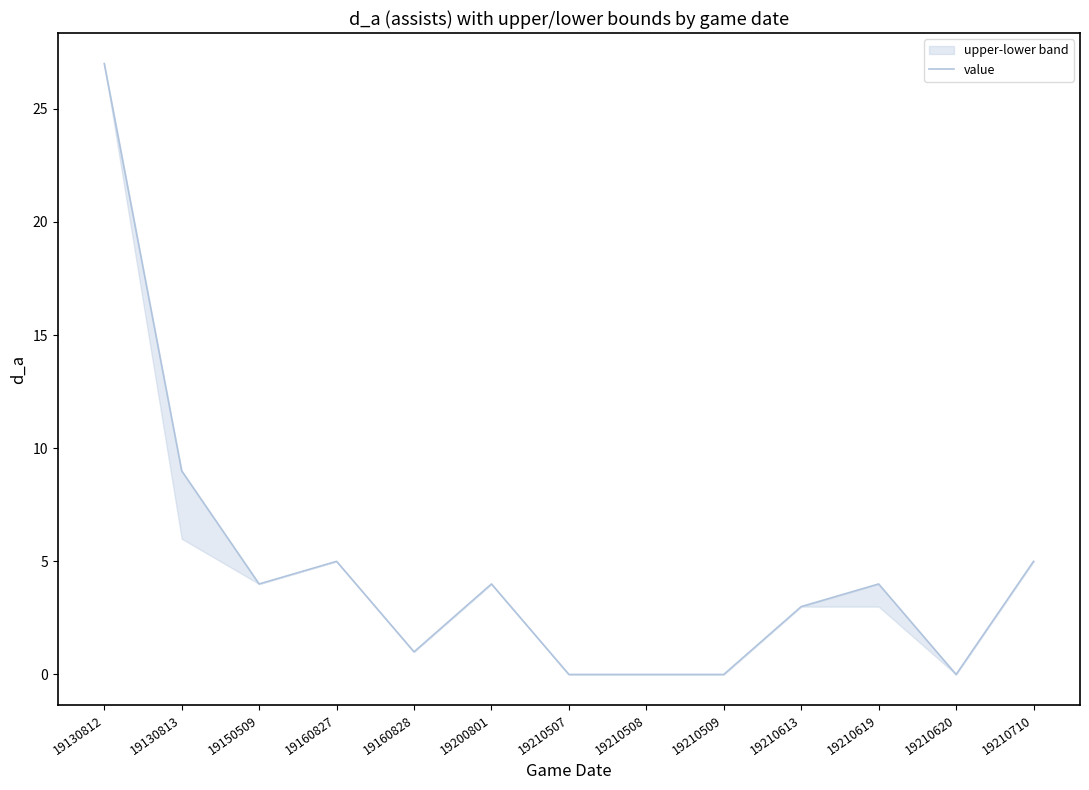

At which label is the value closest to 13?

19130813